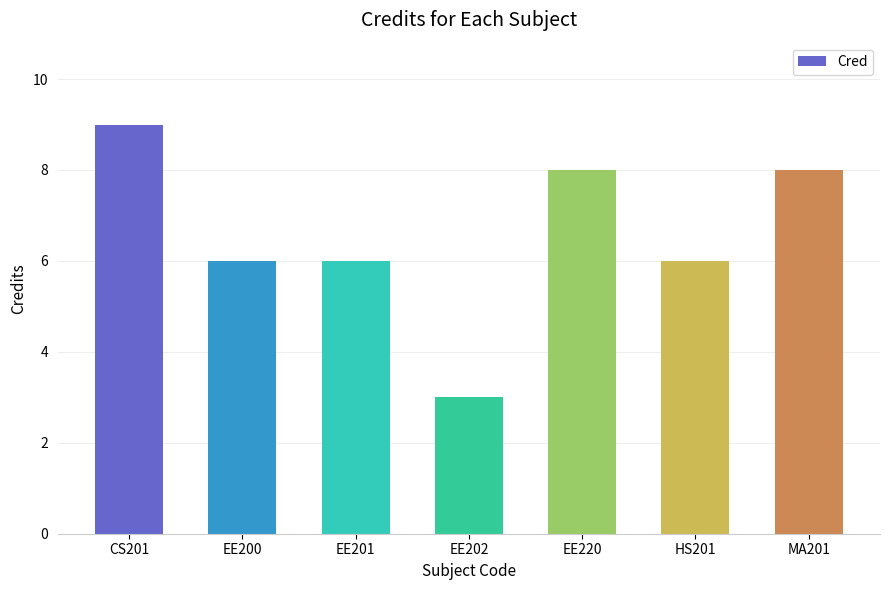

Is it true that the value at EE202 is 3?

True